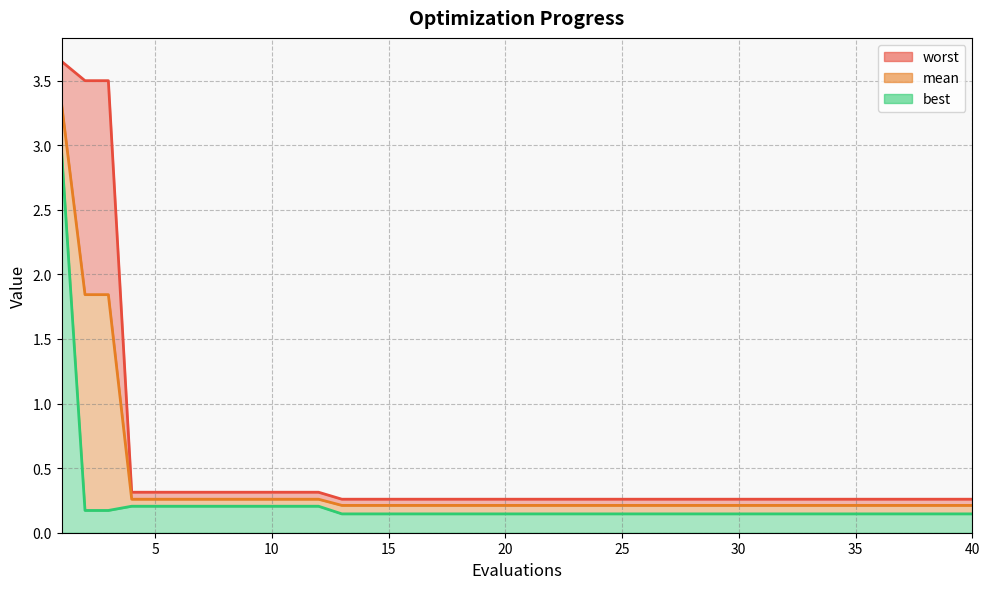

What is the maximum value shown in the chart?

3.6